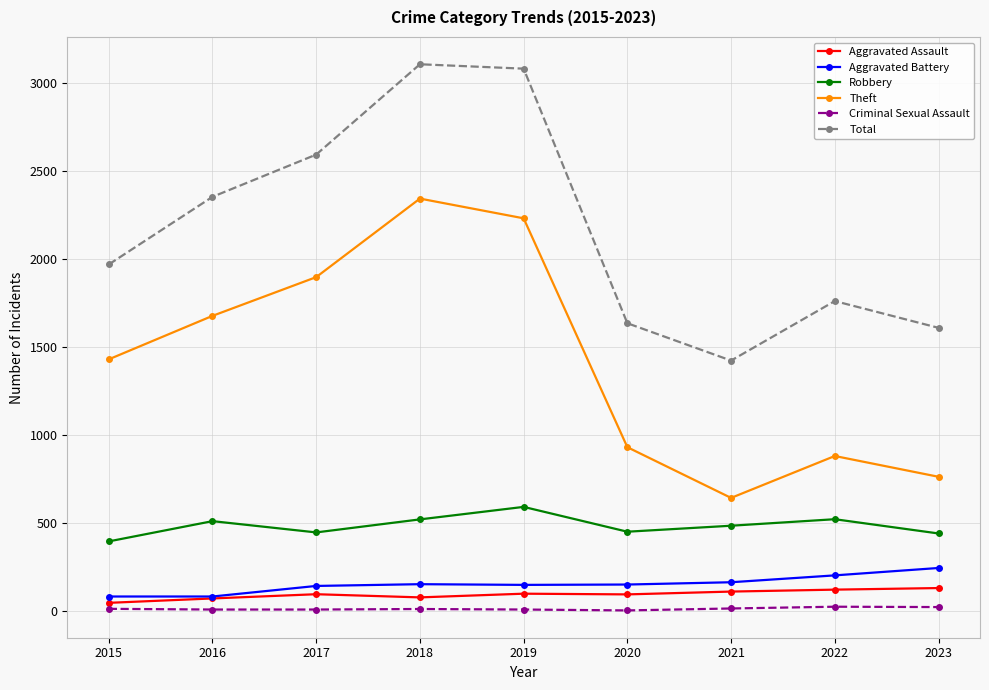

What are all the series names shown in the legend?

Aggravated Assault, Aggravated Battery, Robbery, Theft, Criminal Sexual Assault, Total